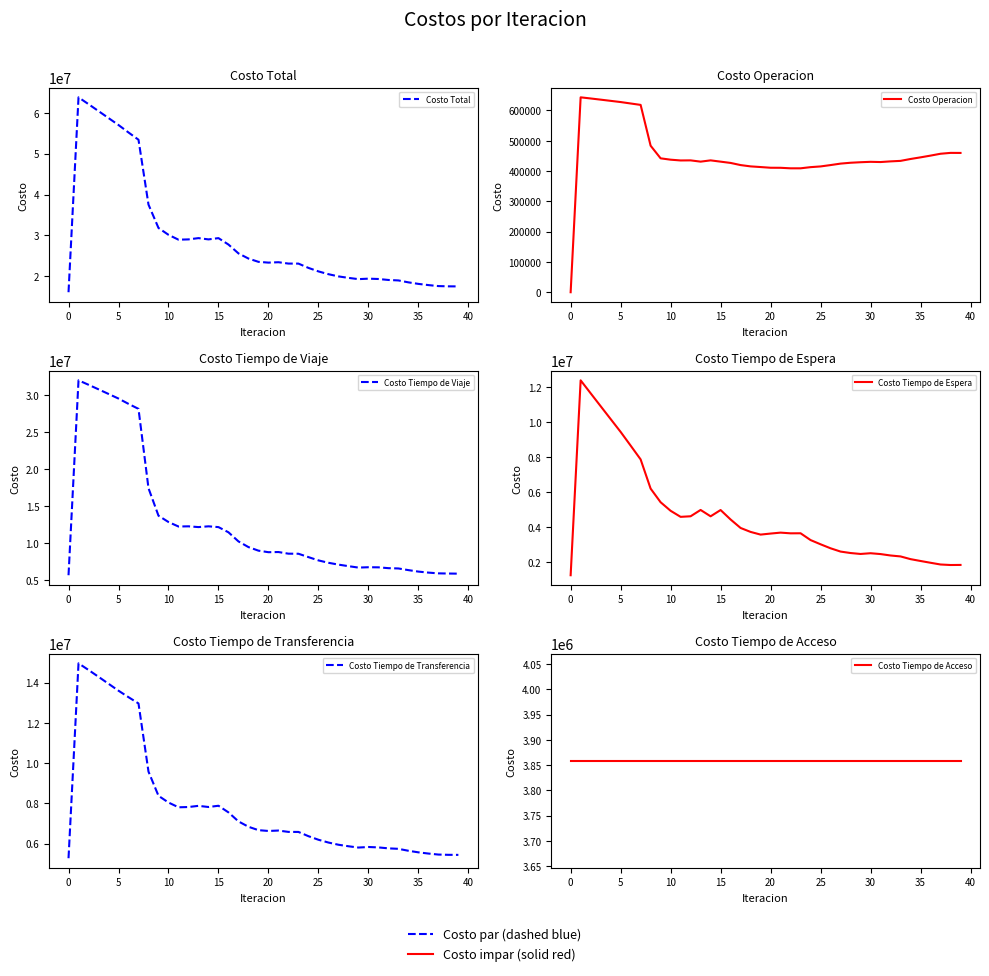

Rank the series at 29 from lowest to highest value.

Costo Operacion, Costo Tiempo de Espera, Costo Tiempo de Acceso, Costo Tiempo de Transferencia, Costo Tiempo de Viaje, Costo Total